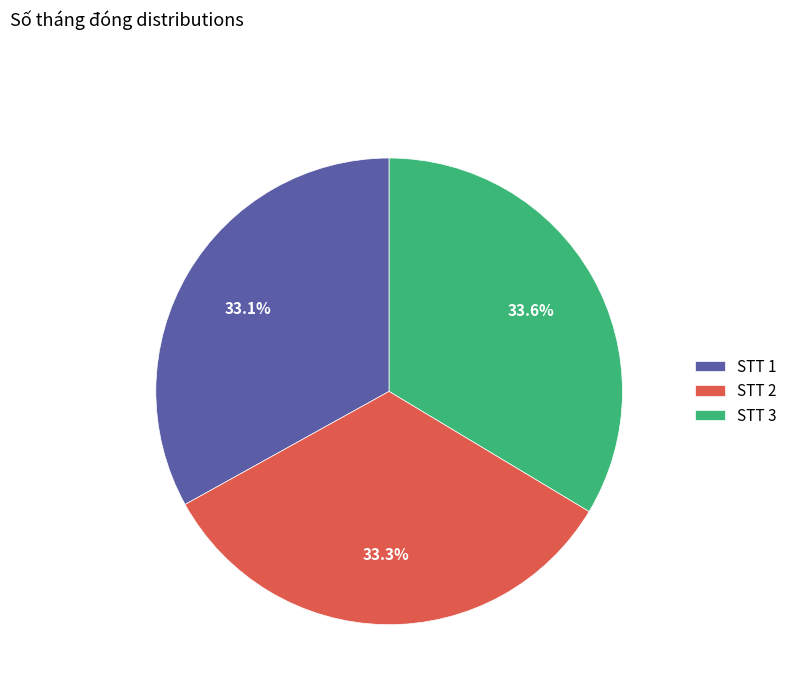

What is the total percentage of STT 2 and STT 3?

66.9%